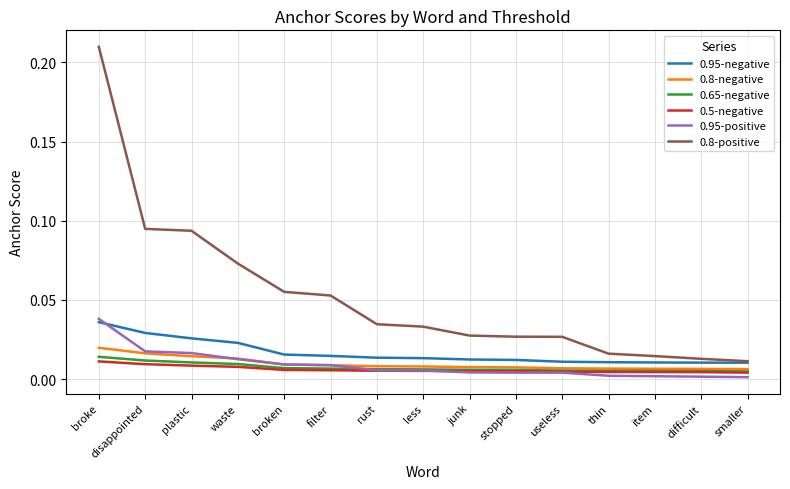

How many categories are shown in the chart?

15